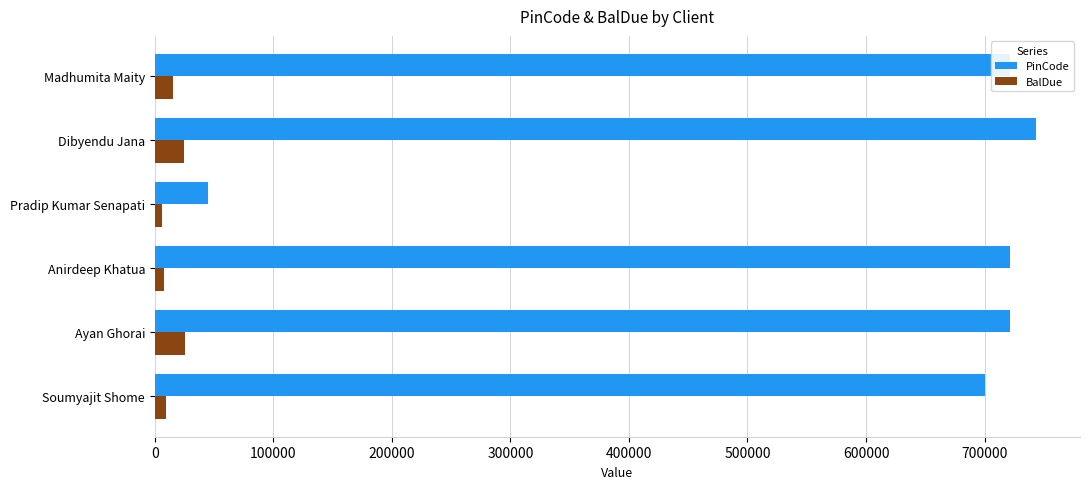

What is the spread (max minus min) of values at Dibyendu Jana?

718357